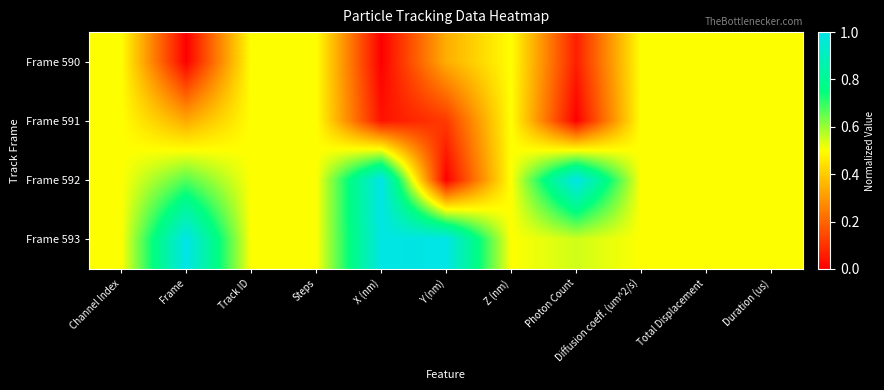

Which series has the widest spread of values?

Frame 592